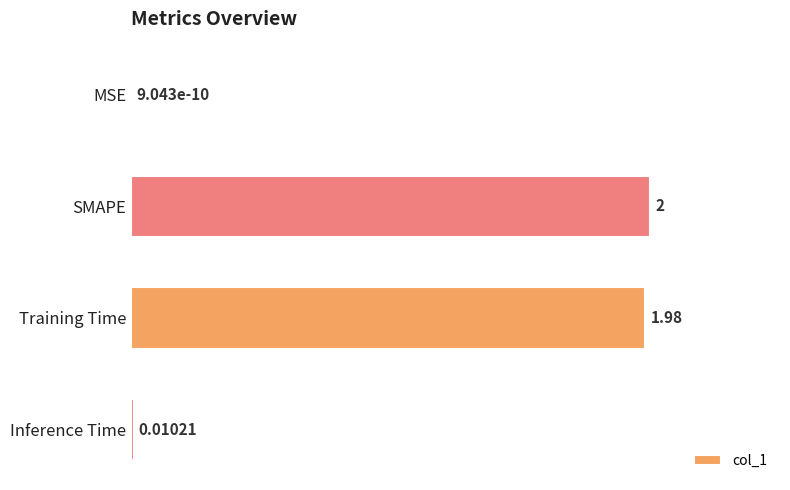

Which has a higher value, Training Time or SMAPE?

SMAPE